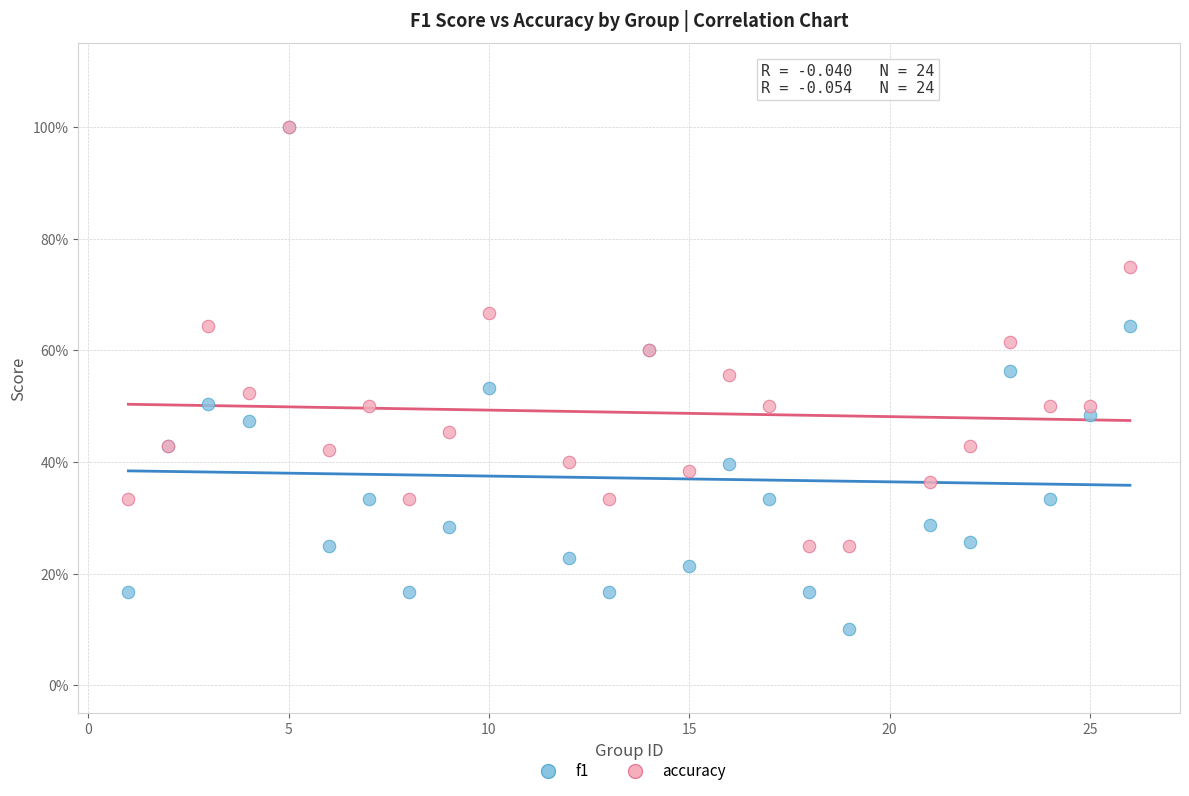

Which series contains the lowest Y value?

f1